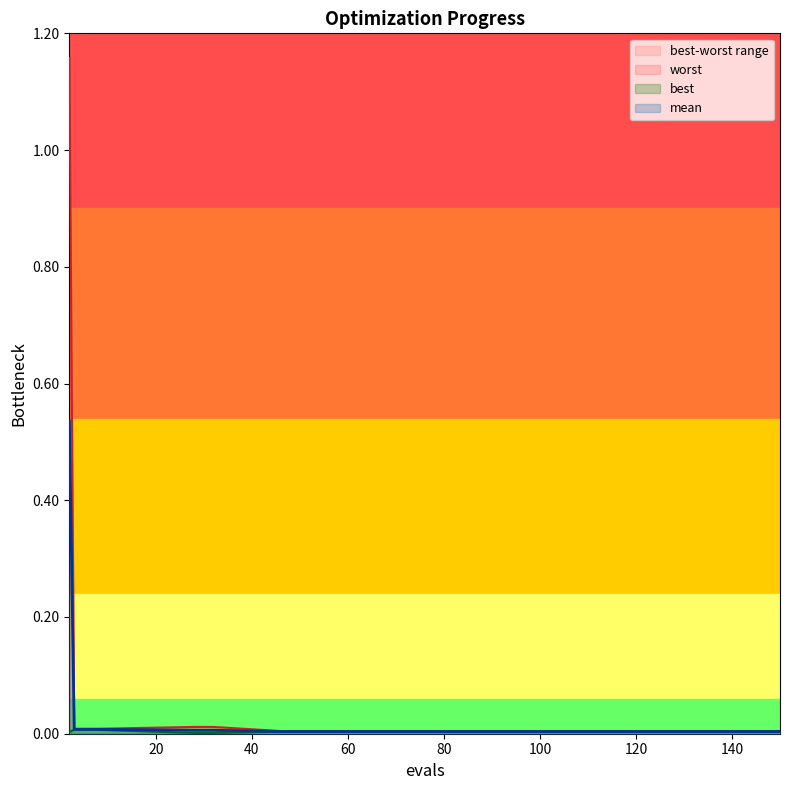

Which series changed the most between 62 and 126?

mean